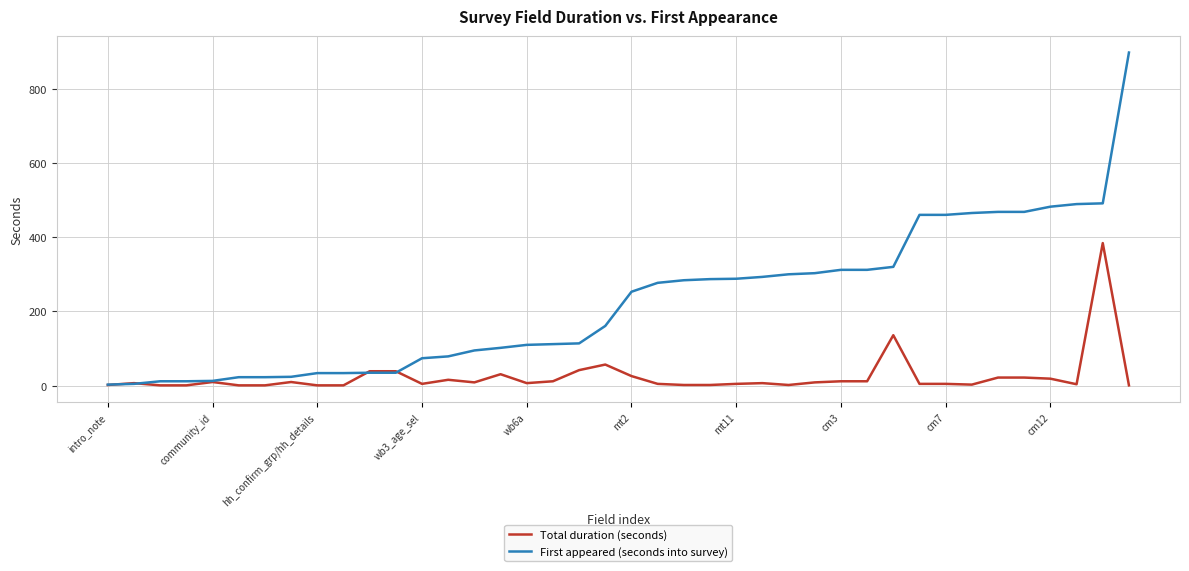

What is the highest value of the First appeared (seconds into survey) series?

897